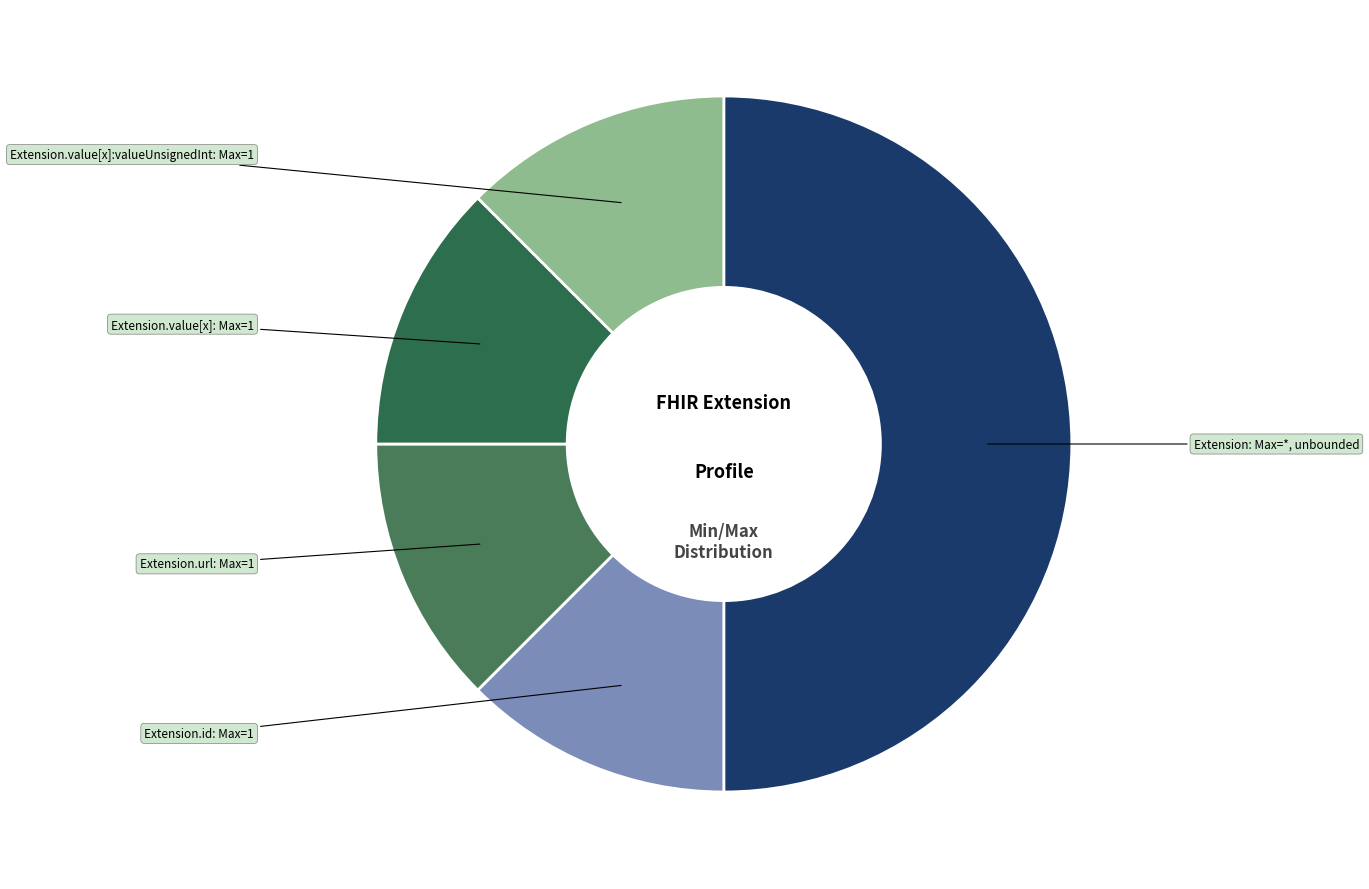

How many slices are in this pie chart?

5